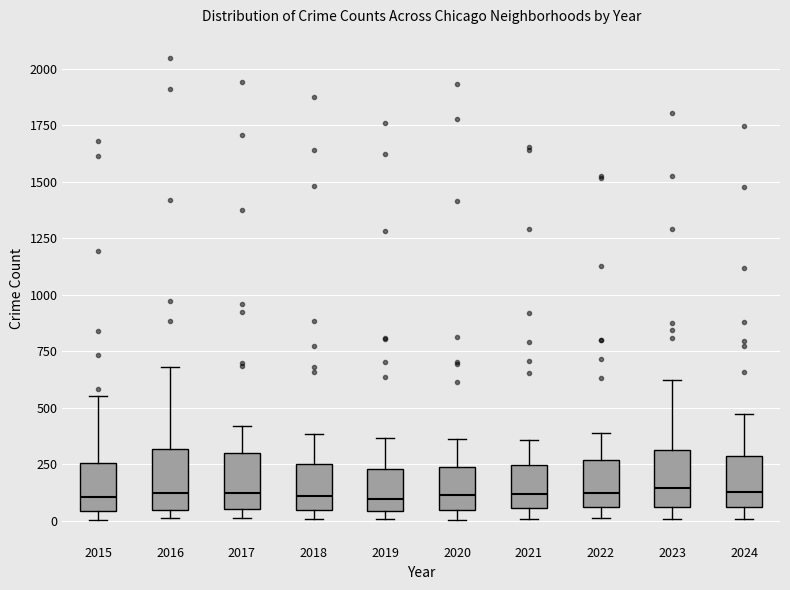

Reading left to right, transcribe this box plot: for each box, give where its median line is, the range the box spans, and where its two whiskers end, as read against the y-axis. The values are not printed on the chart, so give them approximately, as read against the axis.

2015: median 100, box 50 to 250, whiskers 0 to 550
2016: median 100, box 50 to 300, whiskers 0 to 700
2017: median 100, box 50 to 300, whiskers 0 to 400
2018: median 100, box 50 to 250, whiskers 0 to 400
2019: median 100, box 50 to 250, whiskers 0 to 350
2020: median 100, box 50 to 250, whiskers 0 to 350
2021: median 100, box 50 to 250, whiskers 0 to 350
2022: median 100, box 50 to 250, whiskers 0 to 400
2023: median 150, box 50 to 300, whiskers 0 to 600
2024: median 150, box 50 to 300, whiskers 0 to 450